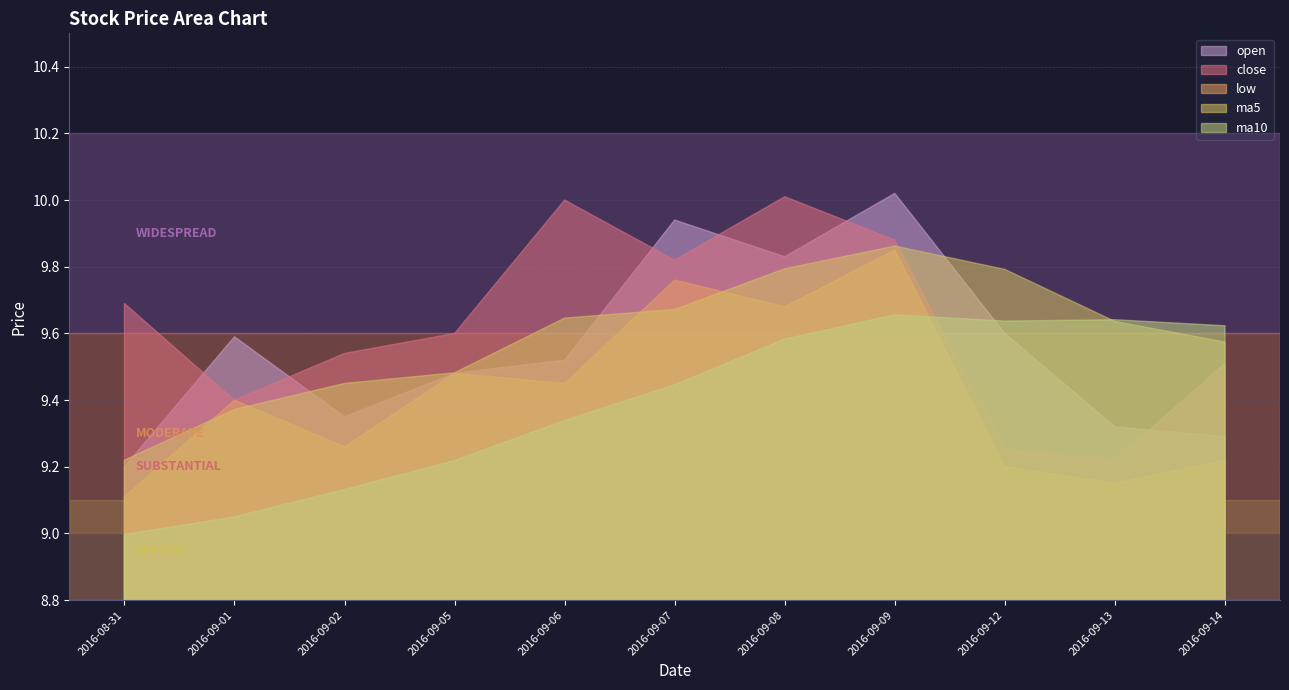

Where do ma10 and ma5 first cross each other?

2016-09-12 and 2016-09-13